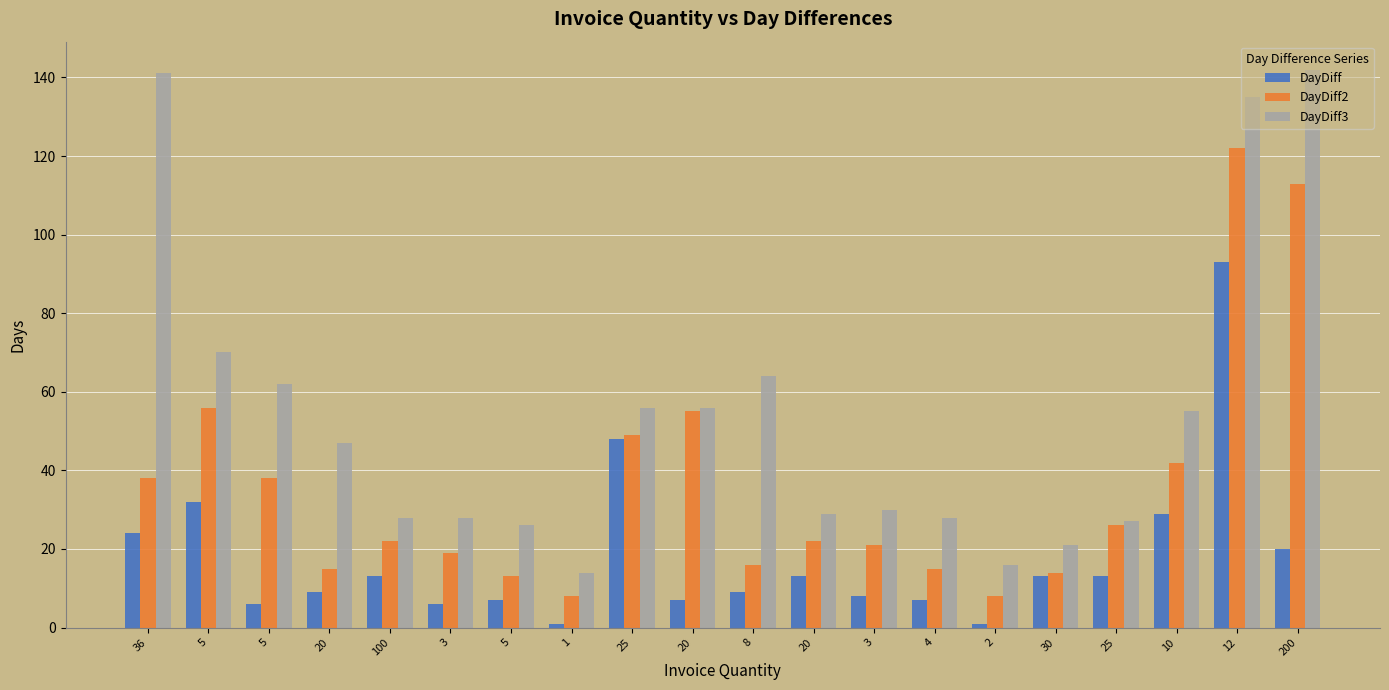

What are all the series names shown in the legend?

DayDiff, DayDiff2, DayDiff3